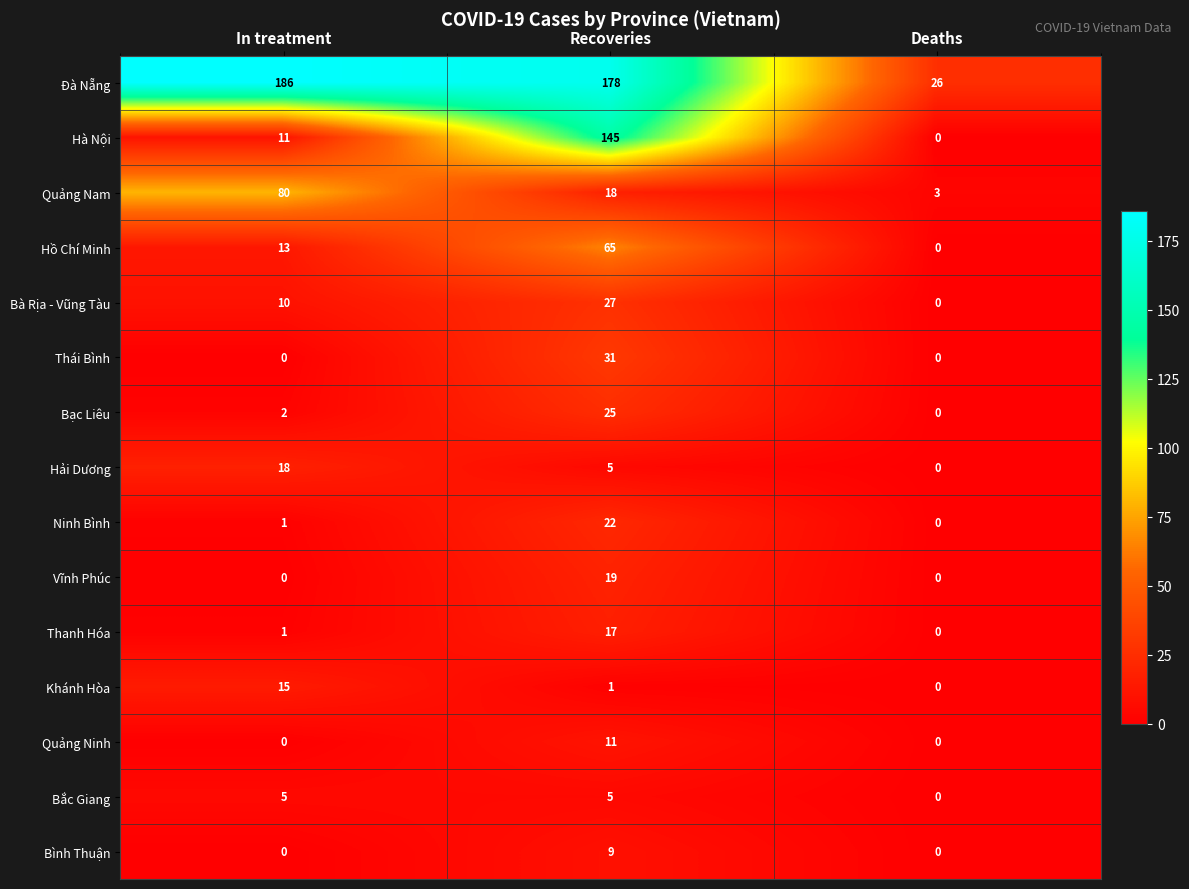

What is the difference between the Hà Nội values at Deaths and Recoveries?

145